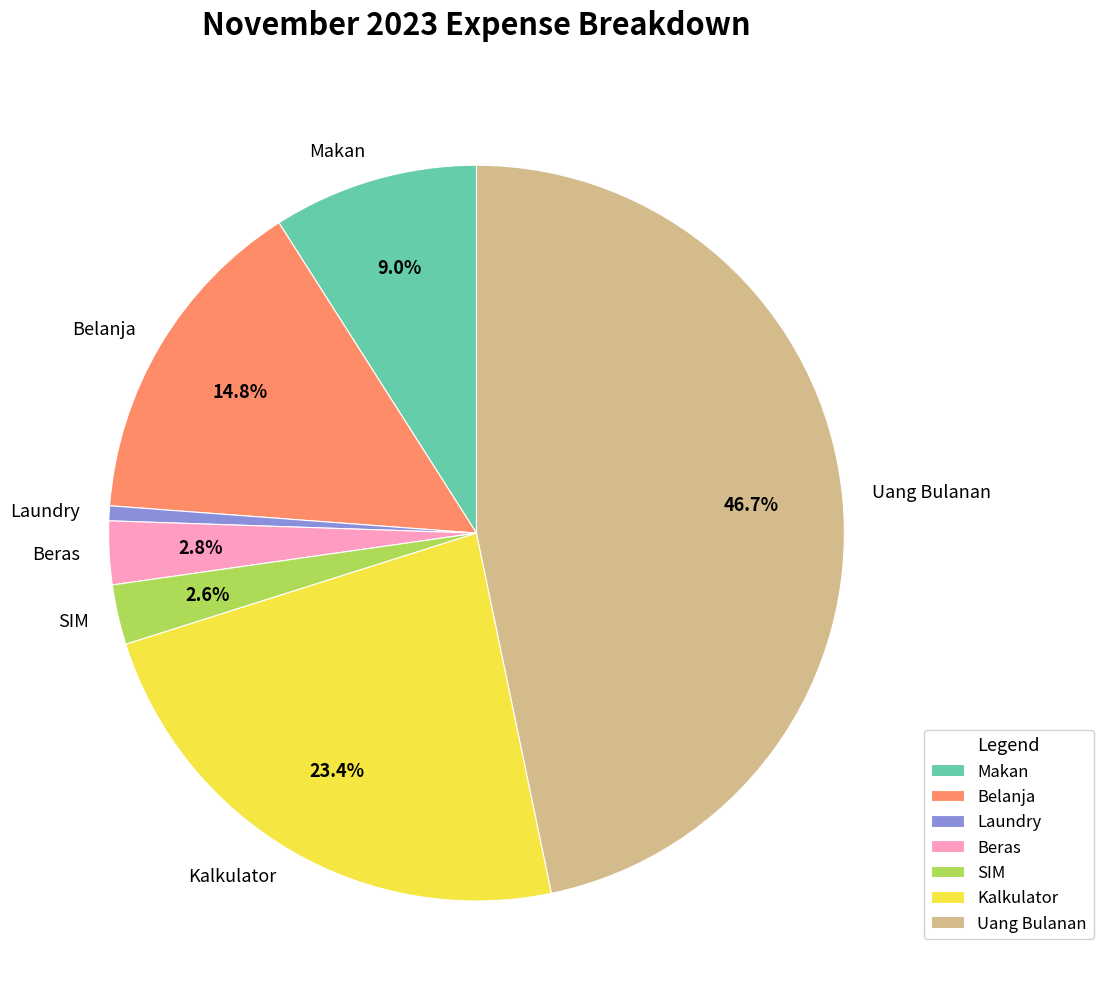

Does Uang Bulanan represent more than half of the total?

No